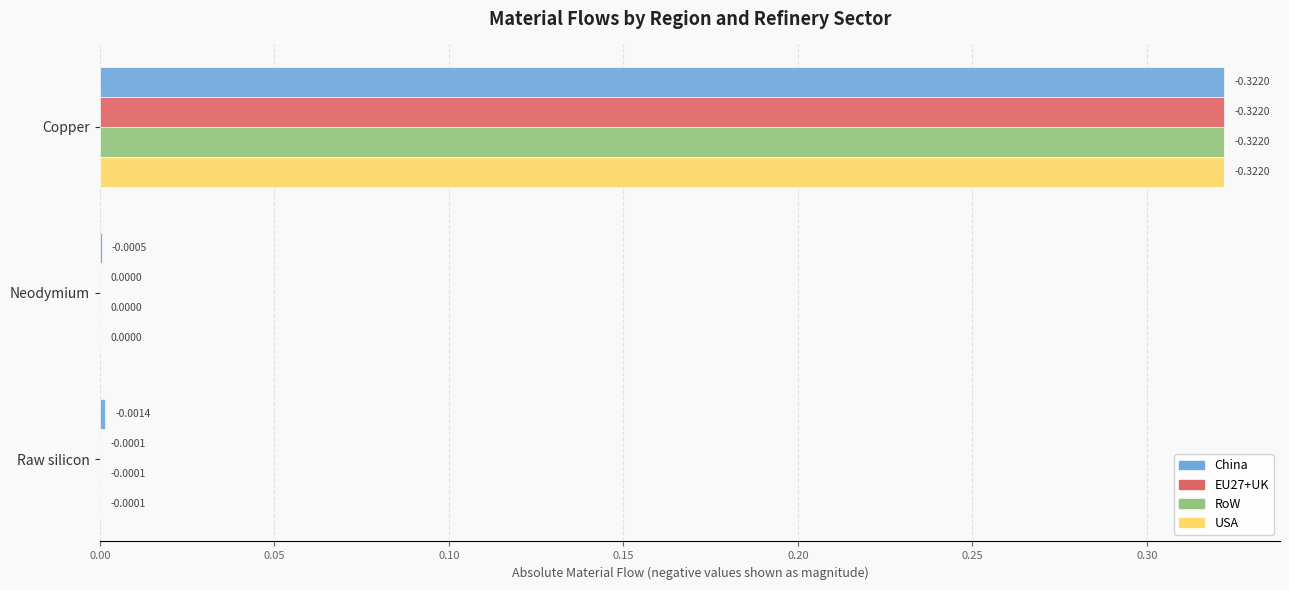

Which series has the largest total across all categories?

China